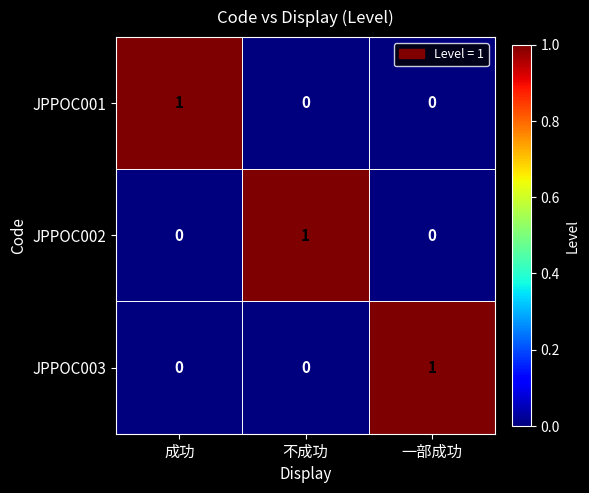

How many data points in JPPOC002 are above 0?

1